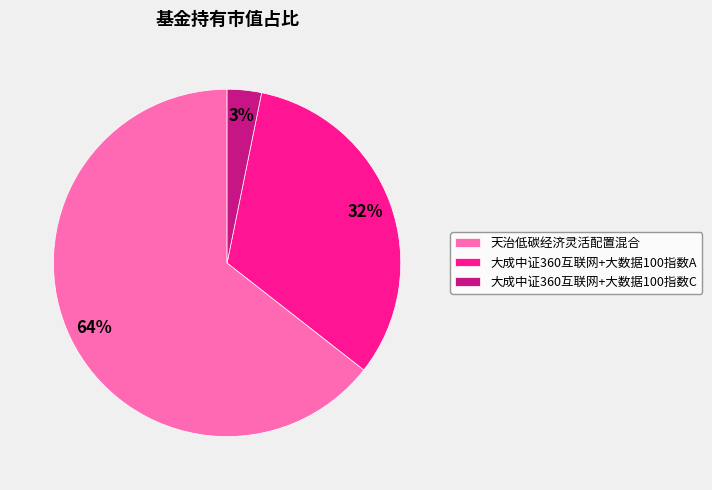

Is it true that 大成中证360互联网+大数据100指数A is 42% of the pie?

False